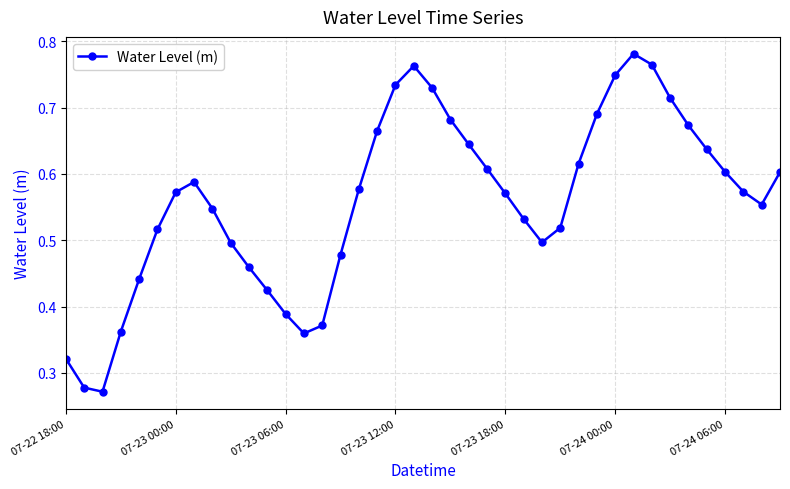

How many interior local valleys (lower than both neighbors) does the data have?

4